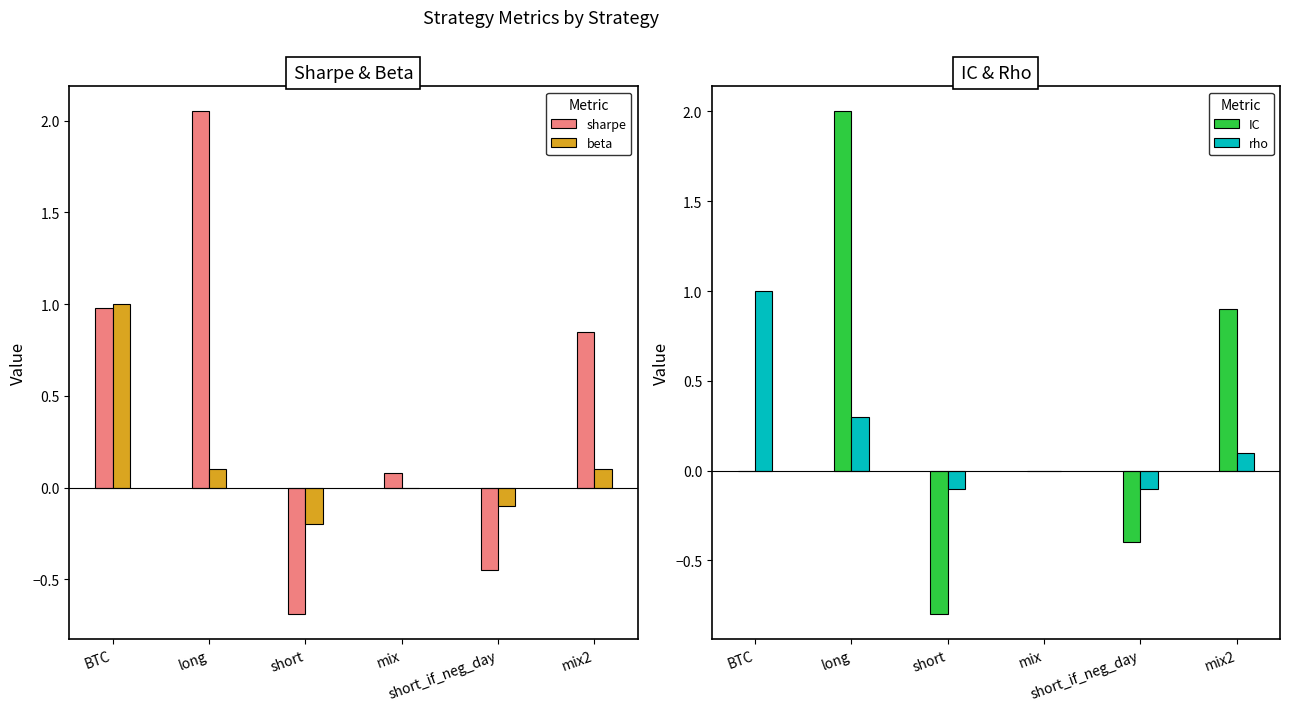

Reading left to right, transcribe all the data shown in this chart.

sharpe: 1.0	2.0	-0.7	0.1	-0.5	0.8
beta: 1.0	0.1	-0.2	0.0	-0.1	0.1
IC: 0.0	2.0	-0.8	0.0	-0.4	0.9
rho: 1.0	0.3	-0.1	0.0	-0.1	0.1